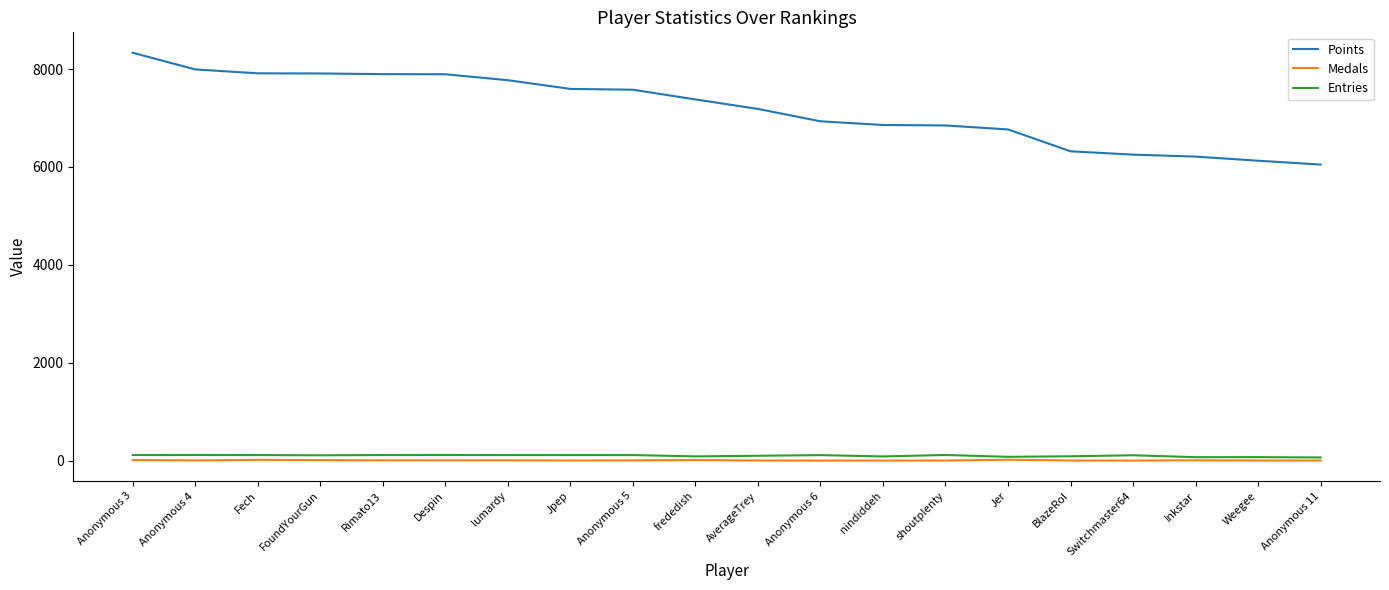

True or false: Entries and Points cross at least once.

False